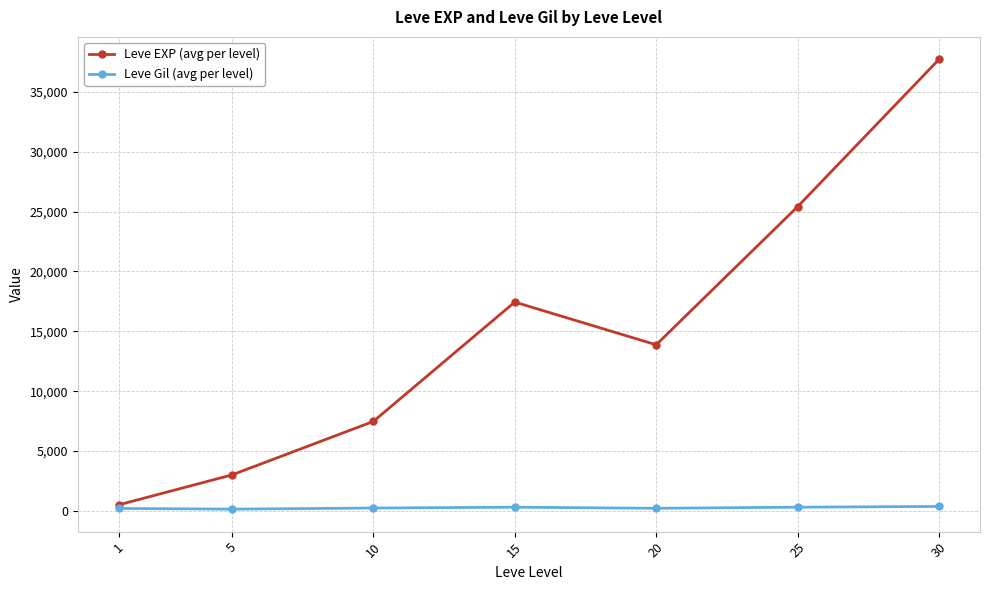

At 30, list the series in order from smallest to largest.

Leve Gil (avg per level), Leve EXP (avg per level)